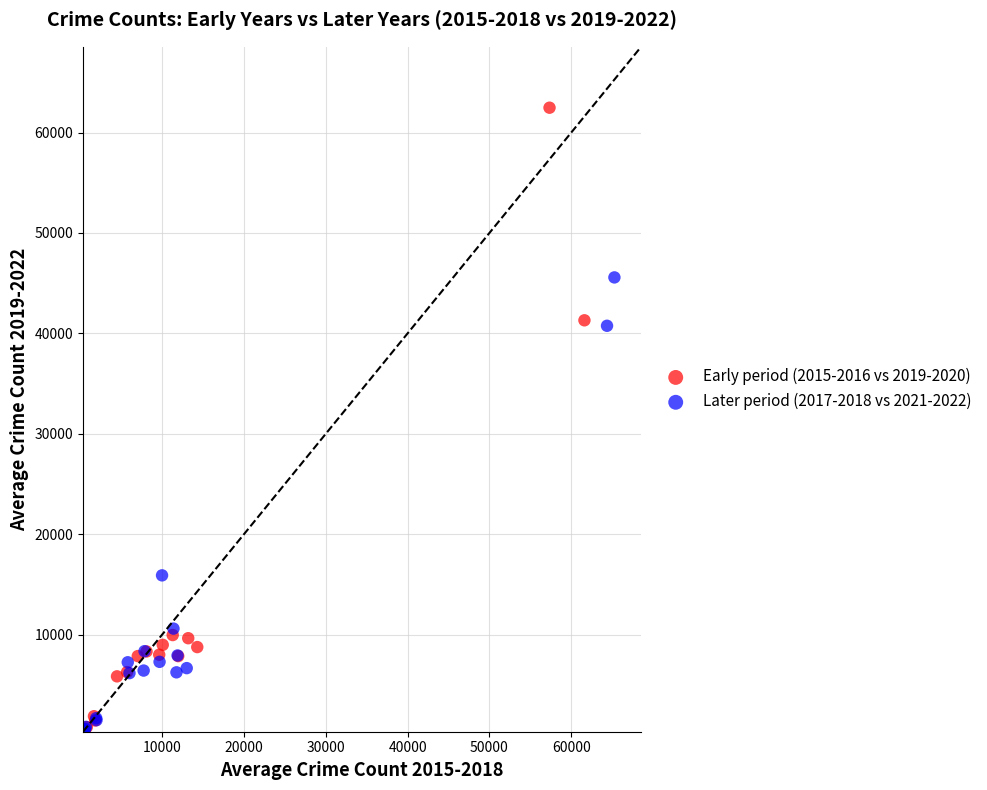

What are all the series names shown in the legend?

Early period (2015-2016 vs 2019-2020), Later period (2017-2018 vs 2021-2022)